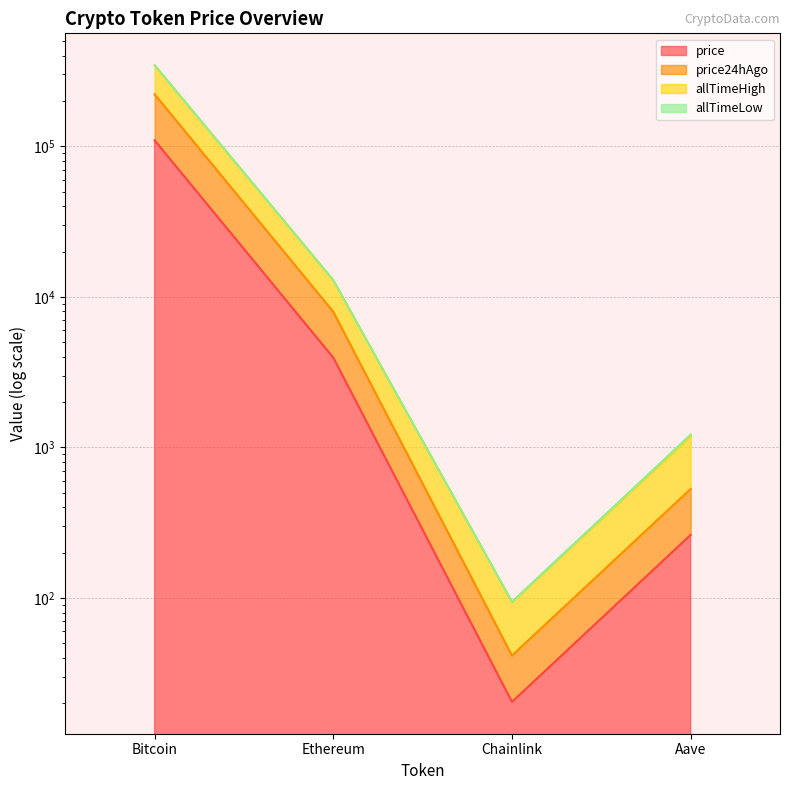

Is it true that allTimeHigh equals 95689.9 at Bitcoin?

False